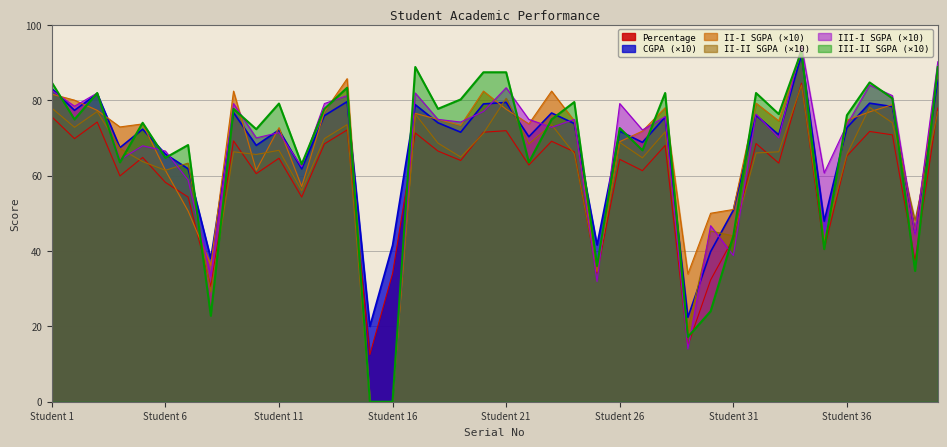

What is the maximum value for II-II SGPA (×10)?

84.0